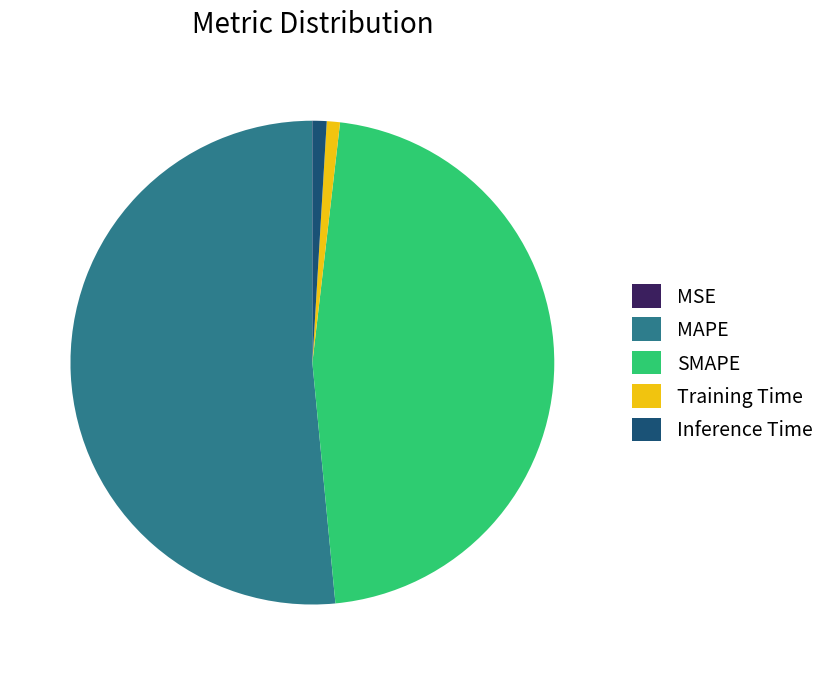

Which slice represents more than half of the pie?

MAPE